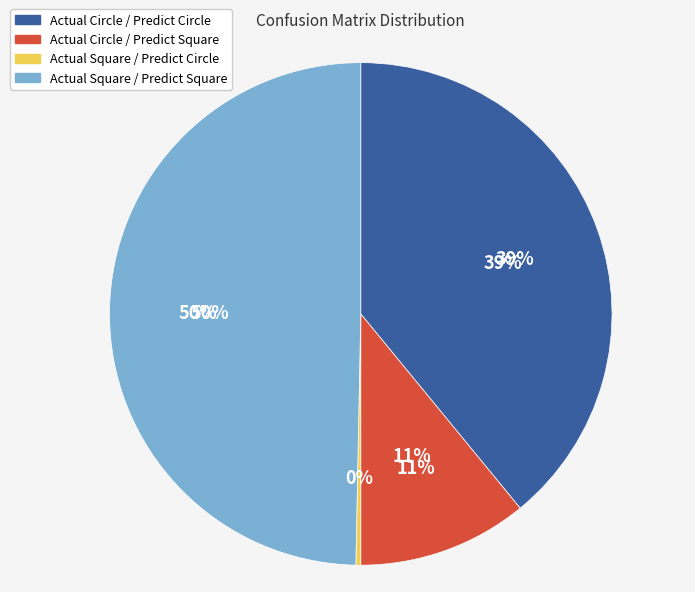

True or false: Actual Square - Predict Square accounts for 60% of the total.

False